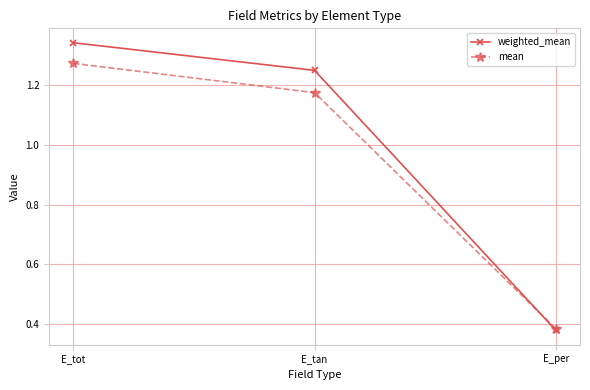

Is it true that weighted_mean equals 0.3 at E_tot?

False